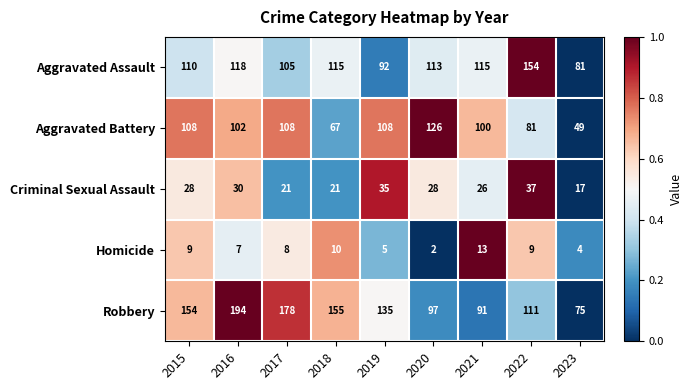

True or false: Criminal Sexual Assault has a value of 11 at 2020.

False